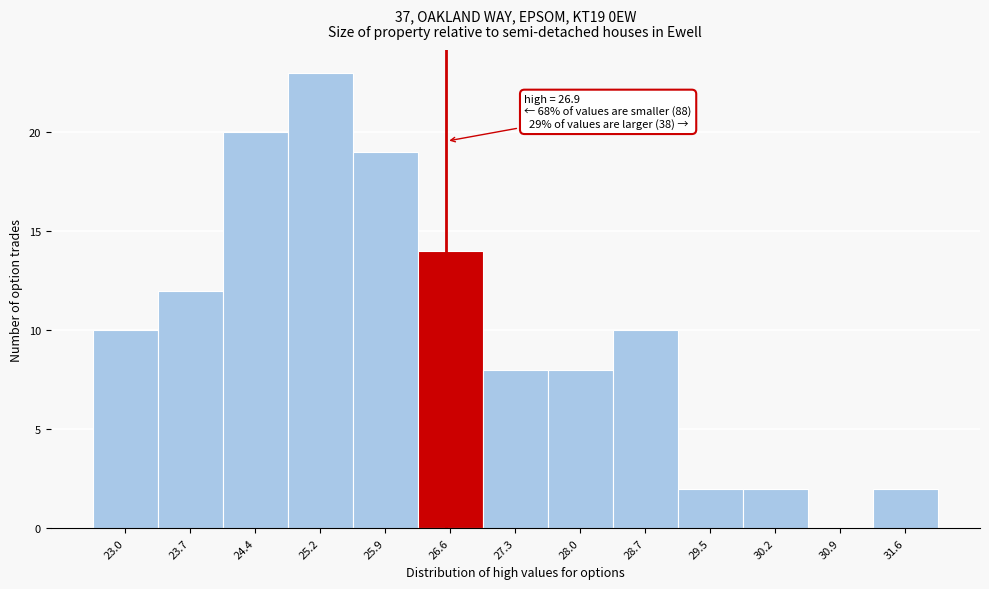

Reading left to right, transcribe all the data shown in this chart.

23.0=10	23.7=12	24.4=20	25.2=23	25.9=19	26.6=14	27.3=8	28.0=8	28.7=10	29.5=2	30.2=2	30.9=0	31.6=2